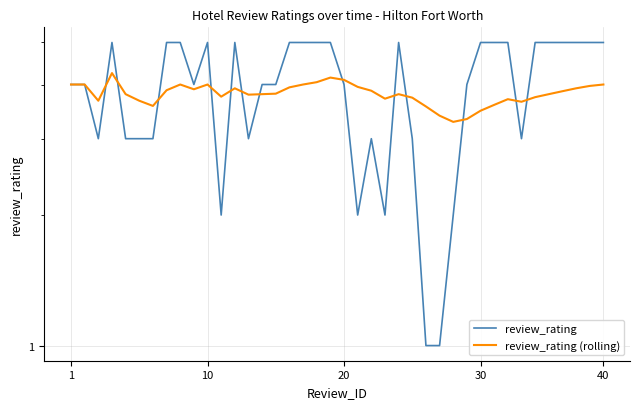

What is the difference between the review_rating values at 1 and 40?

1.0